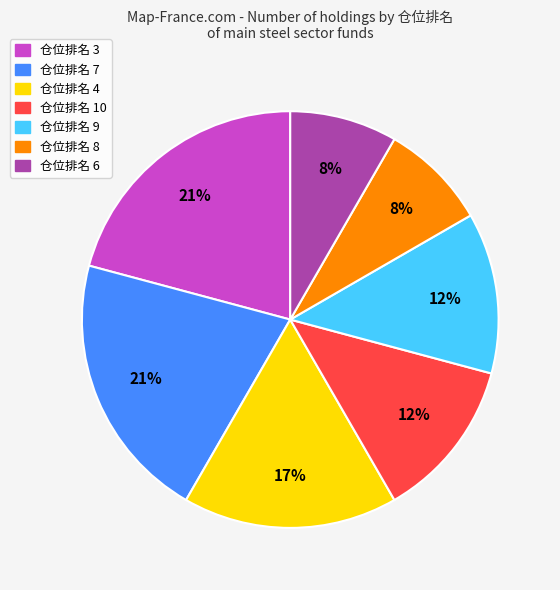

Is there any slice that represents more than half of the pie?

No